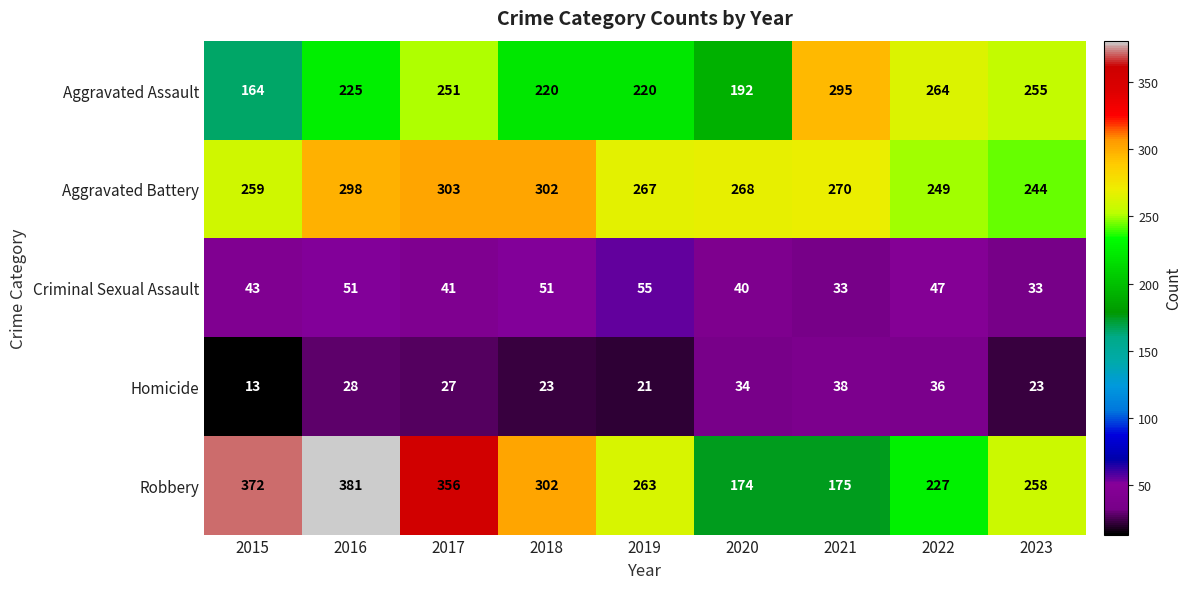

Which series has the largest range (max minus min)?

Robbery